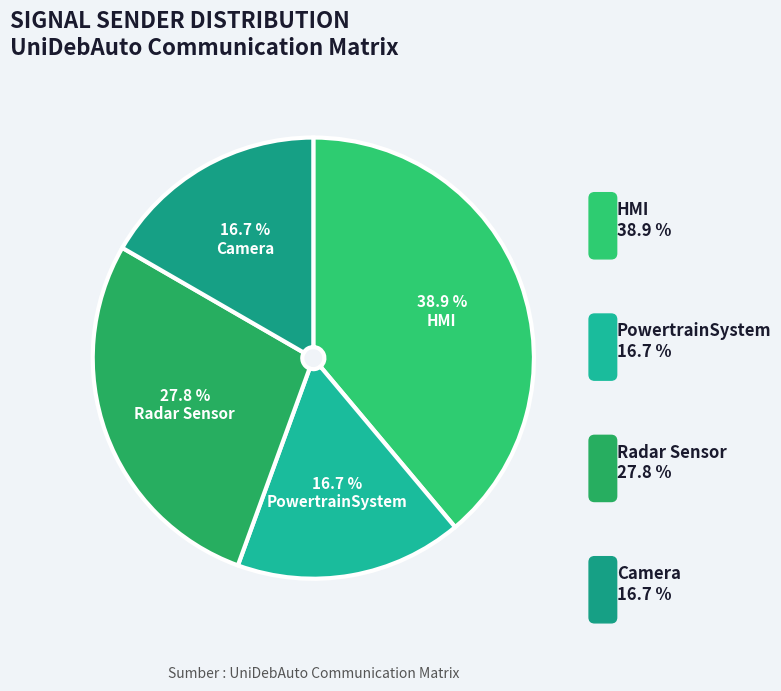

To the nearest percent, what is the difference between the largest and smallest slice percentages?

22%